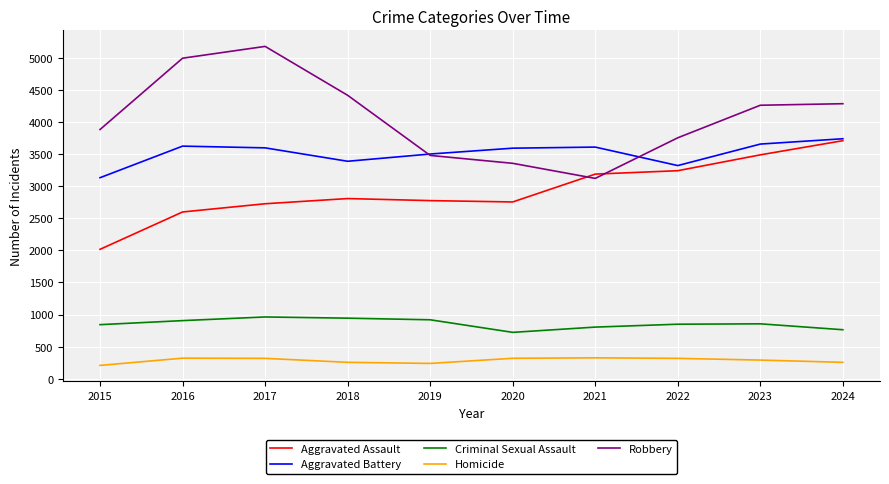

Is this an area chart (filled region under the line)?

No